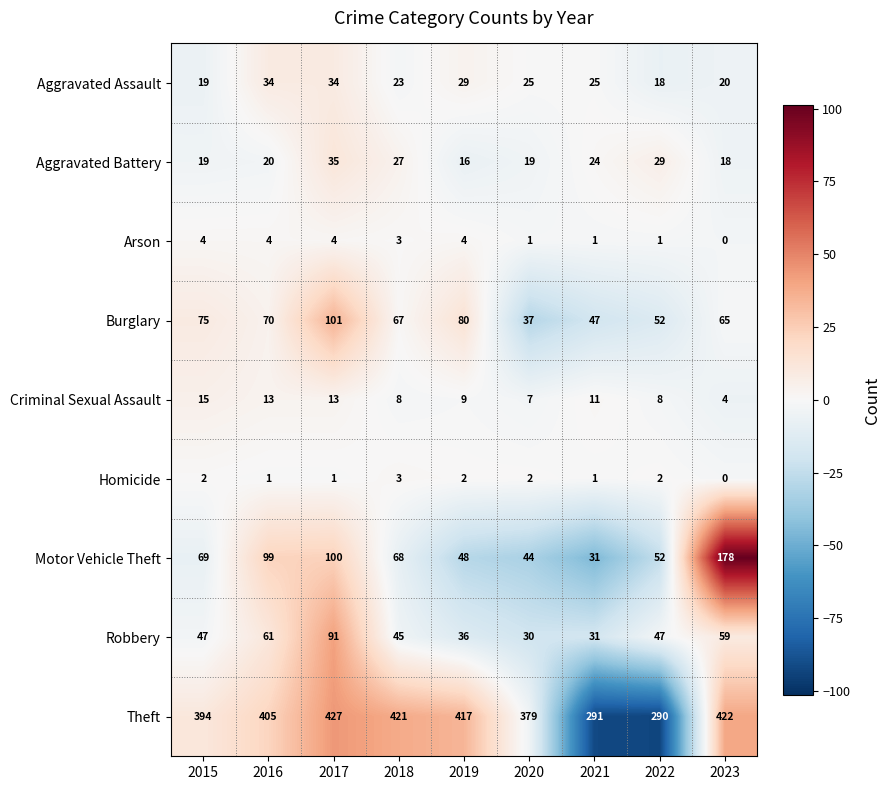

Rank the categories by Theft value from highest to lowest.

2017, 2023, 2018, 2019, 2016, 2015, 2020, 2021, 2022